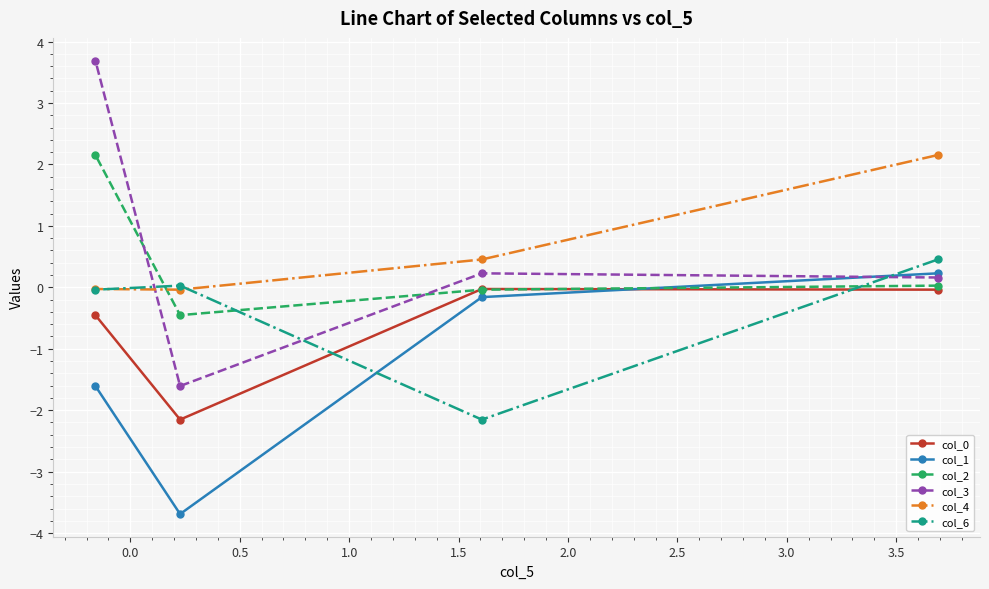

Which series has the widest spread of values?

col_3